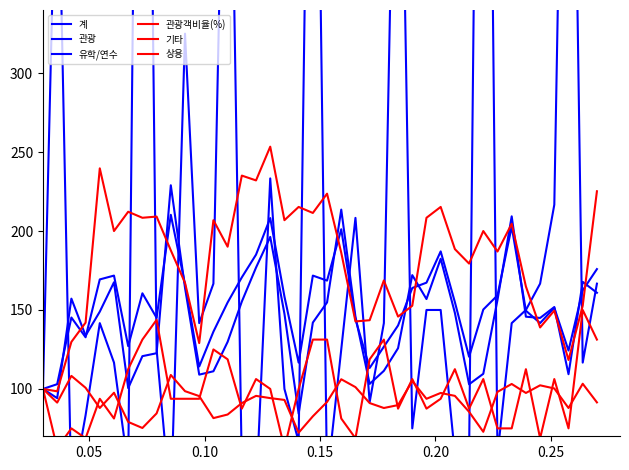

What is the difference between the second highest and minimum values in the 유학/연수 series?

900.0